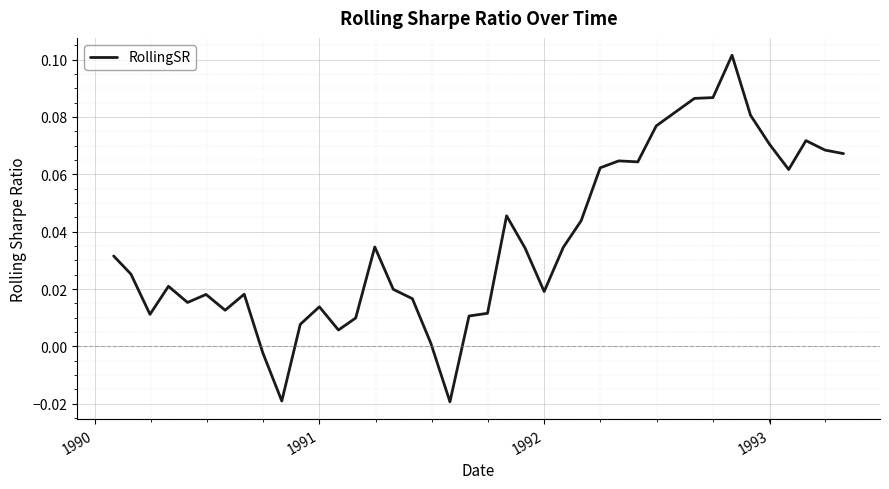

What is the greatest value displayed?

0.1